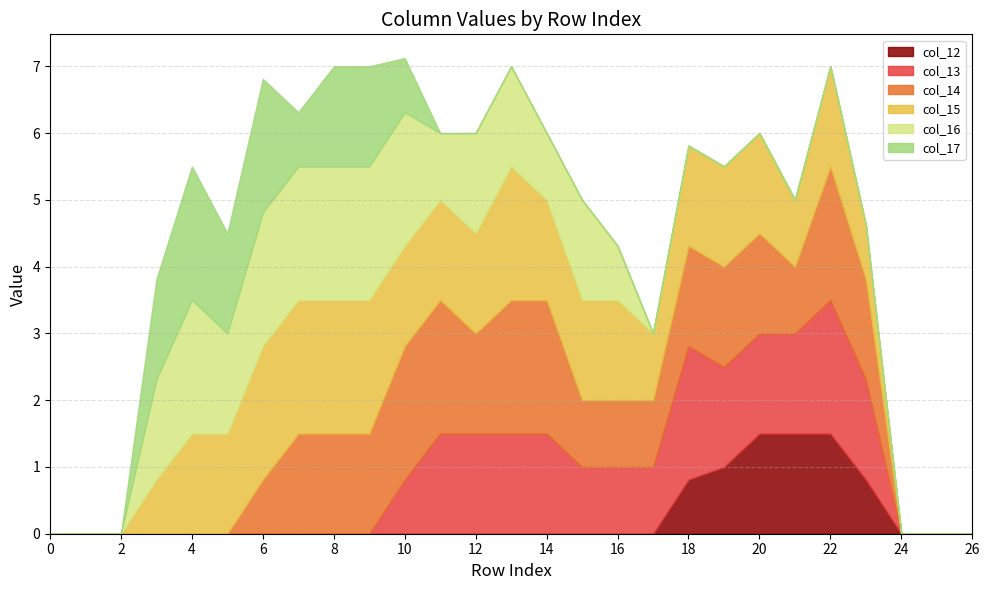

At how many categories does at least one series exceed 0?

21